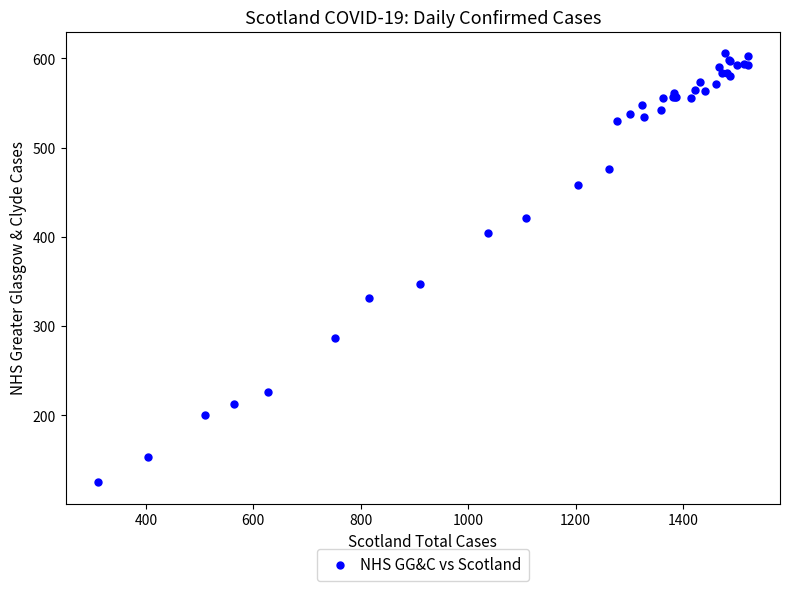

What Y value in the scatter plot is closest to 365?

347